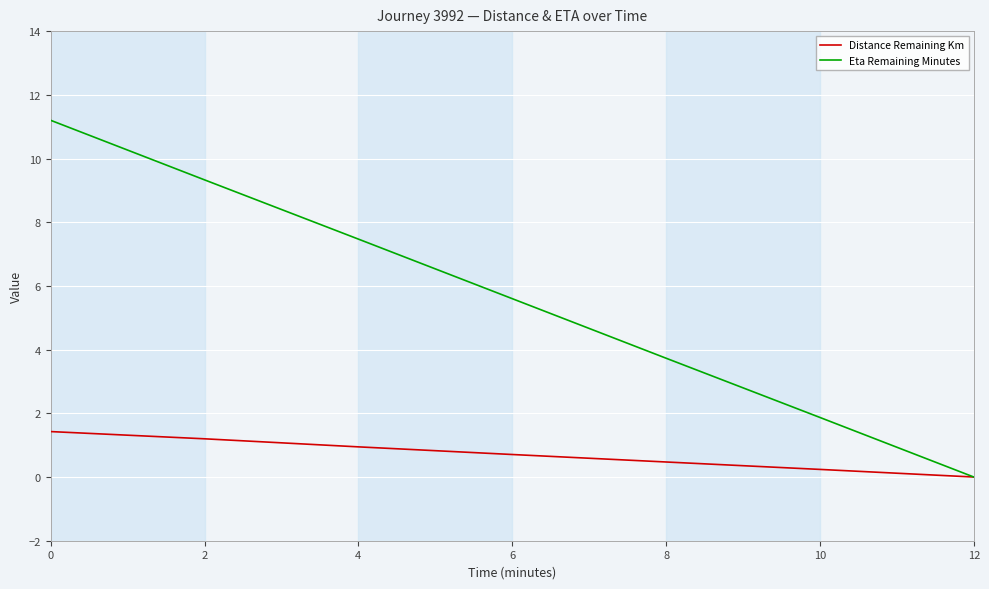

How many values in Distance Remaining Km are above zero?

6